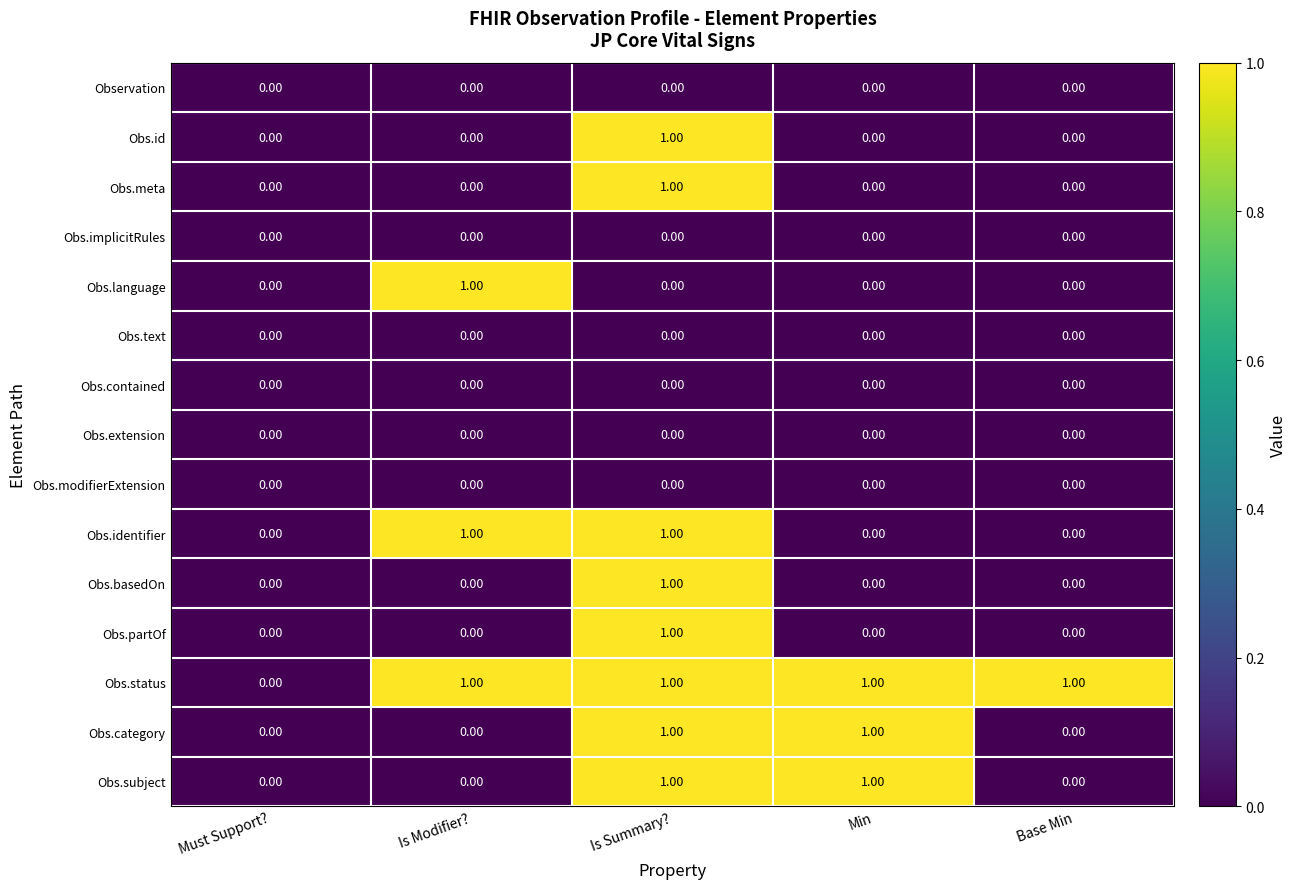

Count the number of categories in the chart.

5